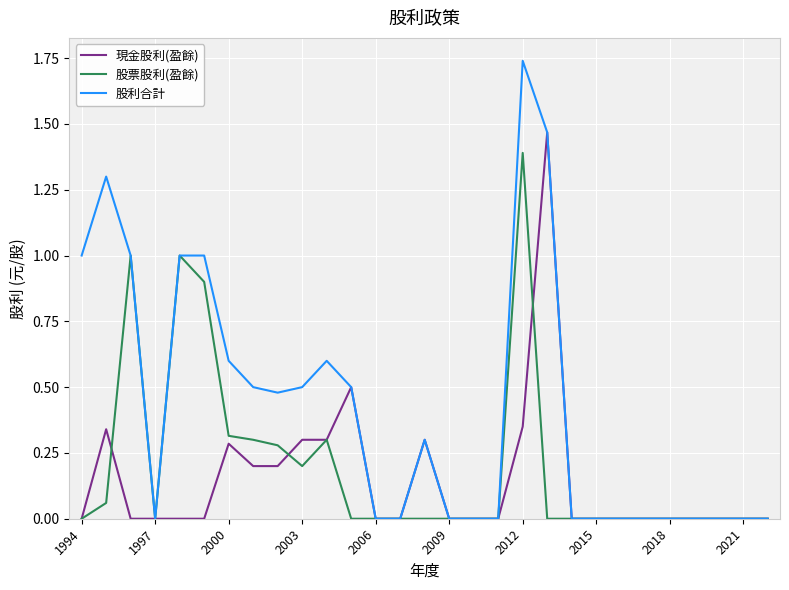

List the series in order of their overall mean, lowest first.

現金股利(盈餘), 股票股利(盈餘), 股利合計